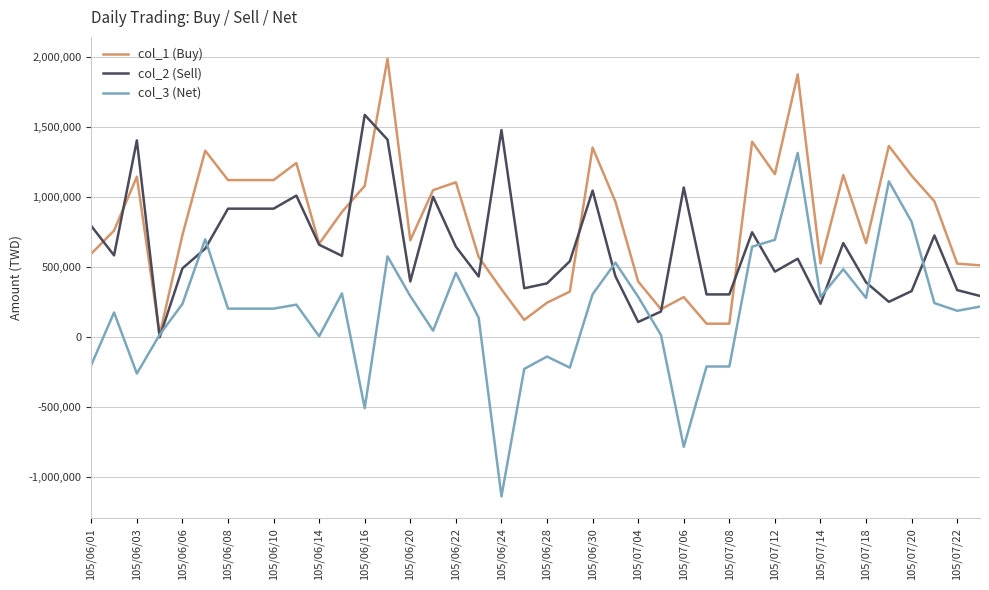

What is the greatest value displayed?

1989588